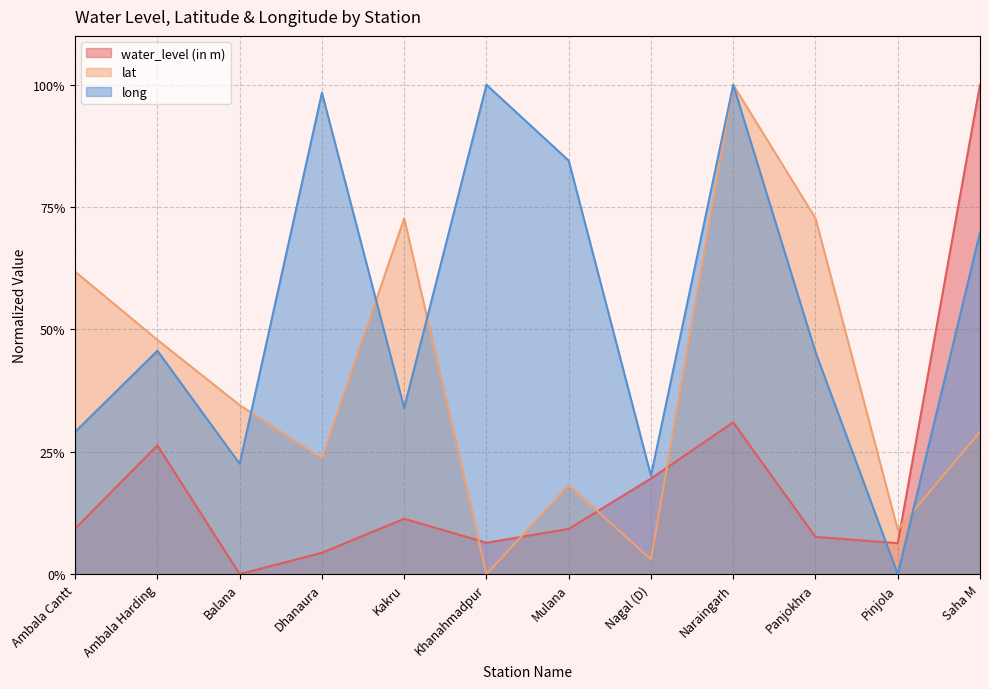

What is the difference between the maximum and second lowest values in the long series?

0.8